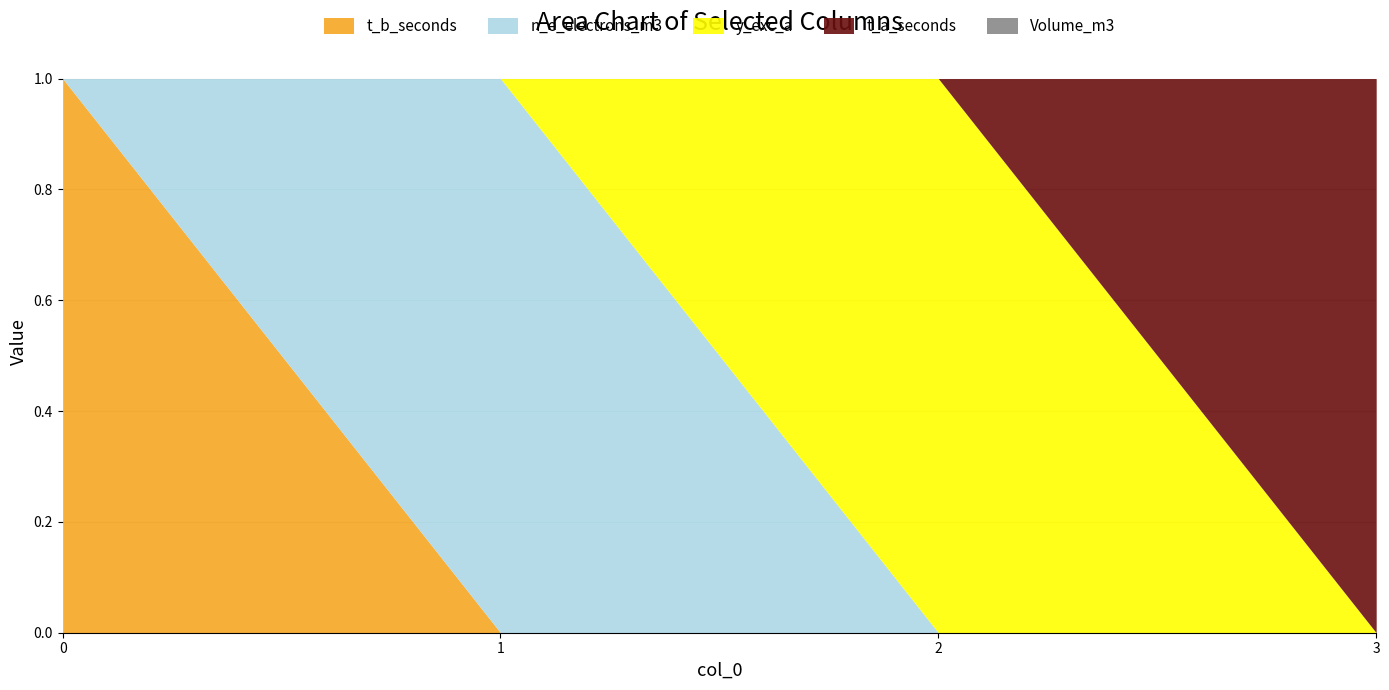

Reading left to right, what are all the values shown in this chart?

t_b_seconds: 1	0	0	0
n_e_electrons_m3: 0	1	0	0
y_exc_a: 0	0	1	0
t_a_seconds: 0	0	0	1
Volume_m3: 0	0	0	0